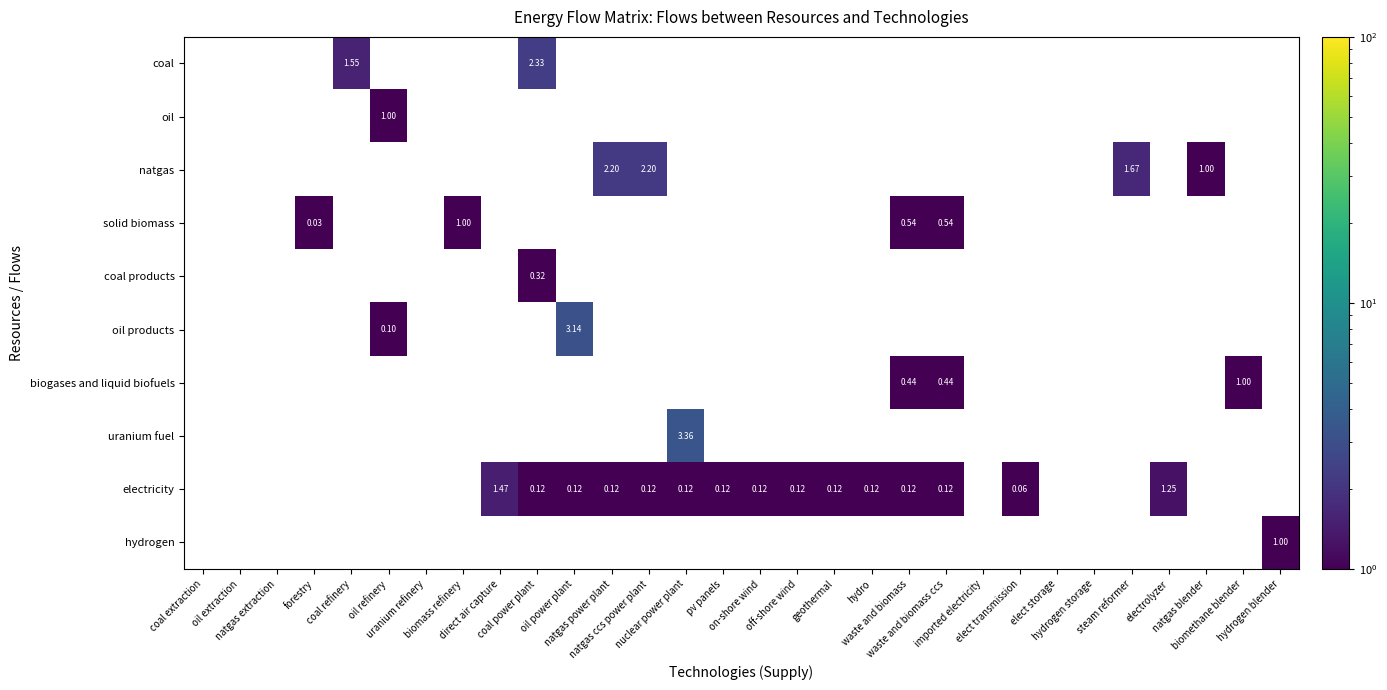

How many values in coal products are above zero?

1